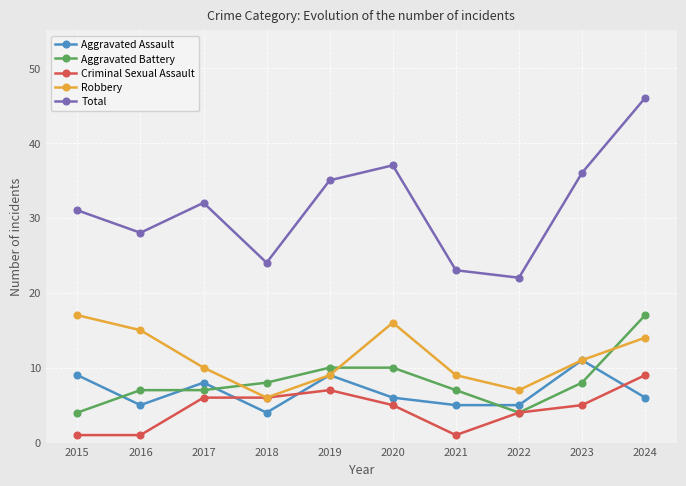

What is the value of the Aggravated Assault point at the 9th from the left?

11